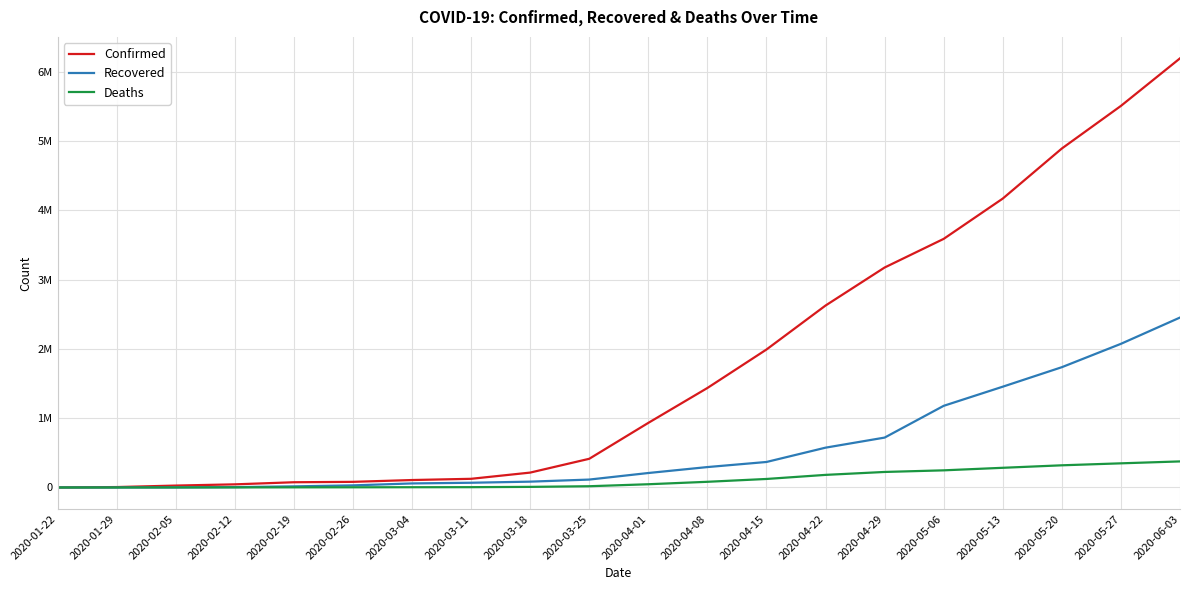

Does the chart display data point markers on the line(s)?

No